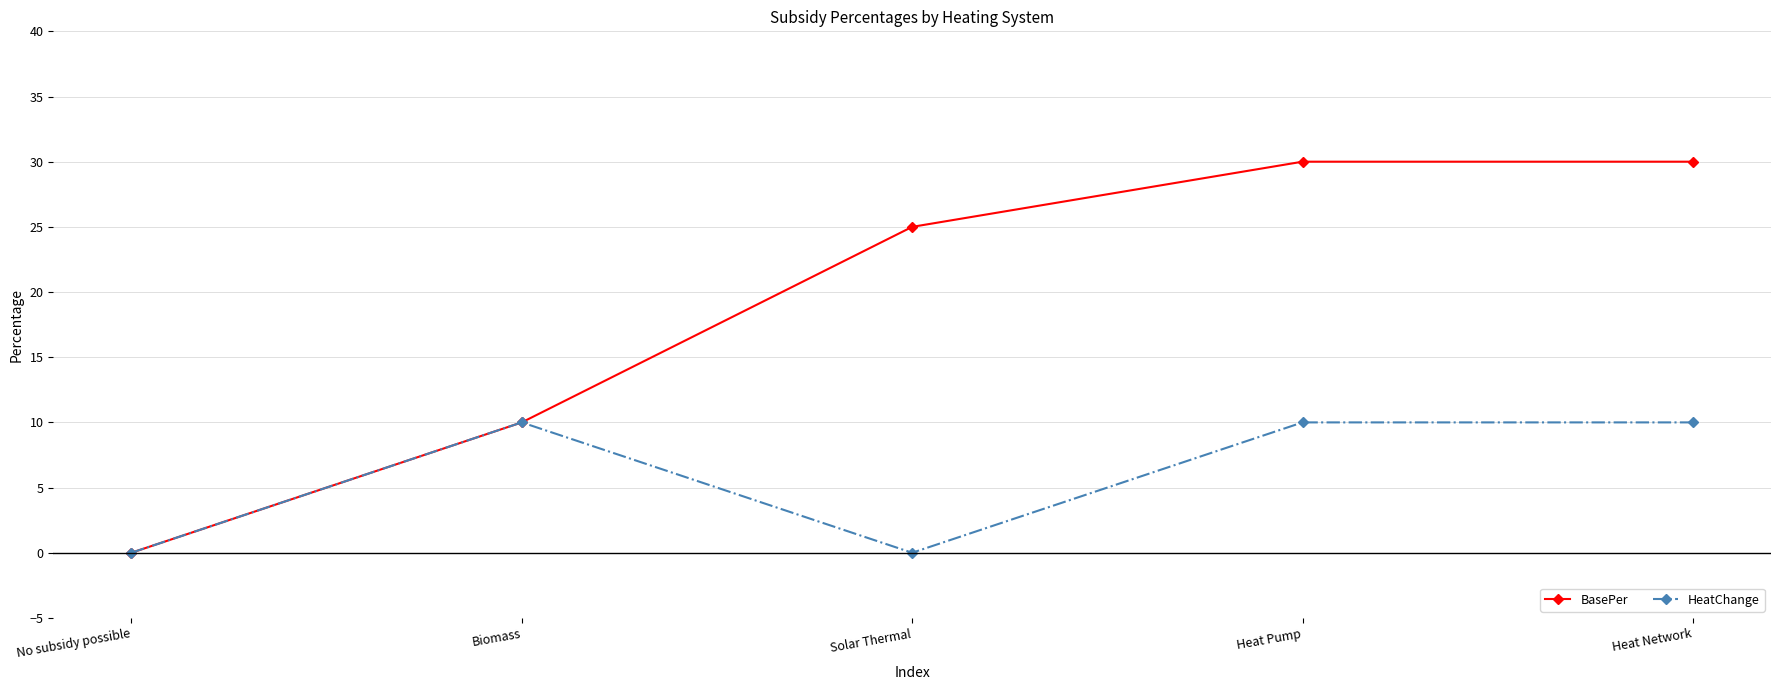

Does the chart display data point markers on the line(s)?

Yes